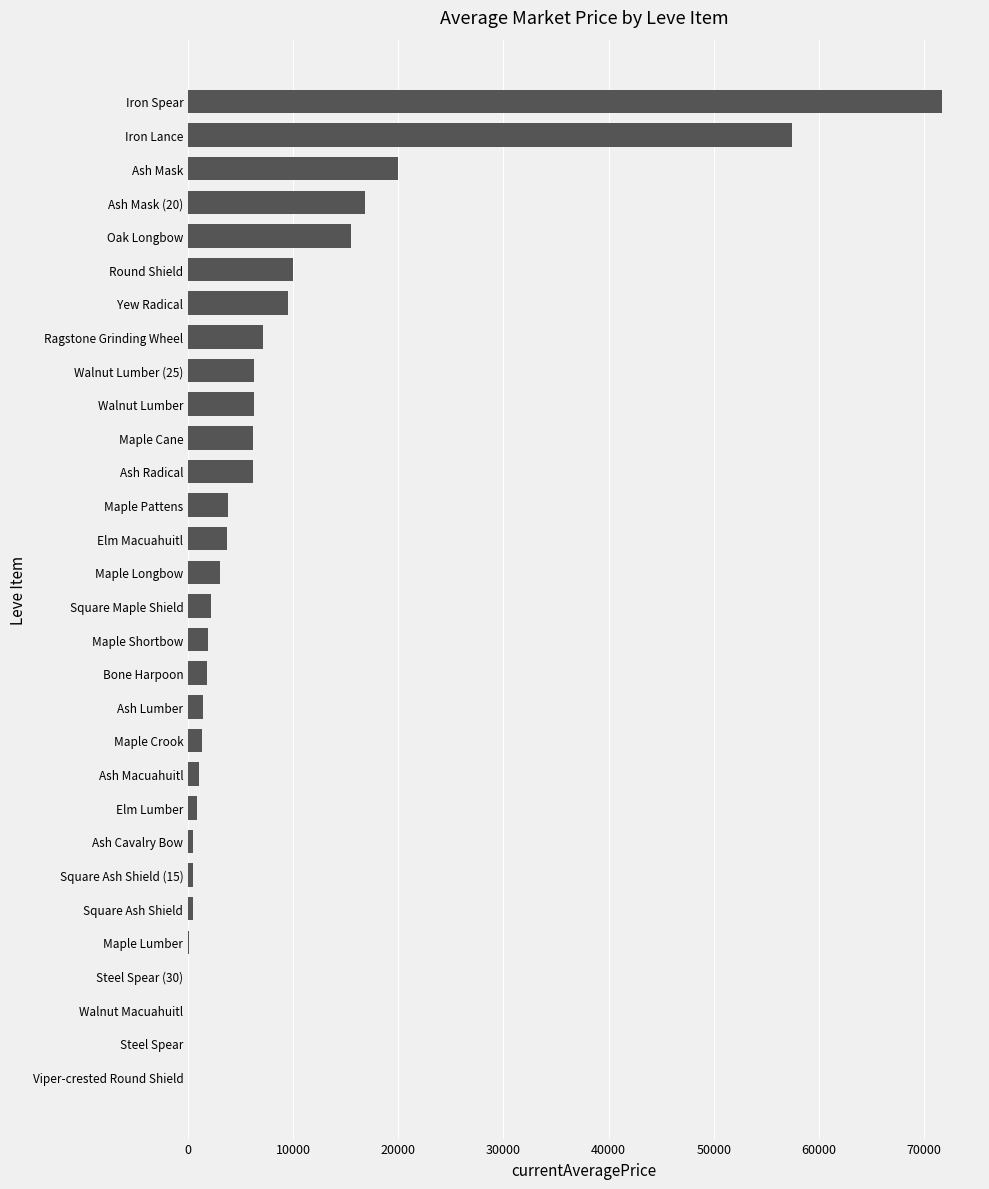

Approximately how many times larger is the value at Ragstone Grinding Wheel compared to Maple Cane?

1.2